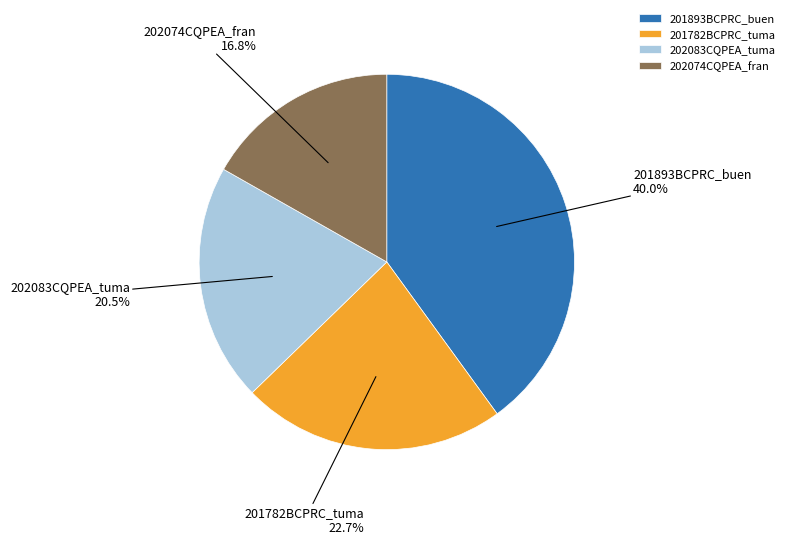

To the nearest percent, what is the combined percentage of 201782BCPRC_tuma and 201893BCPRC_buen?

63%